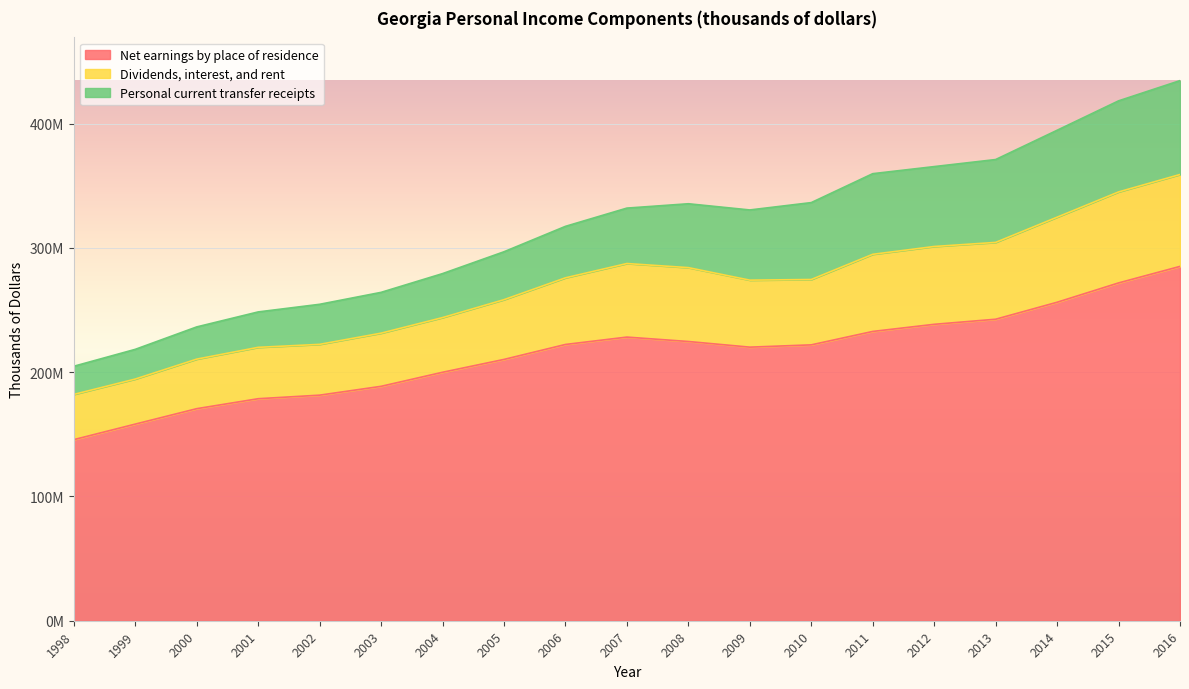

Is it true that Net earnings by place of residence equals 51543009 at 2004?

False